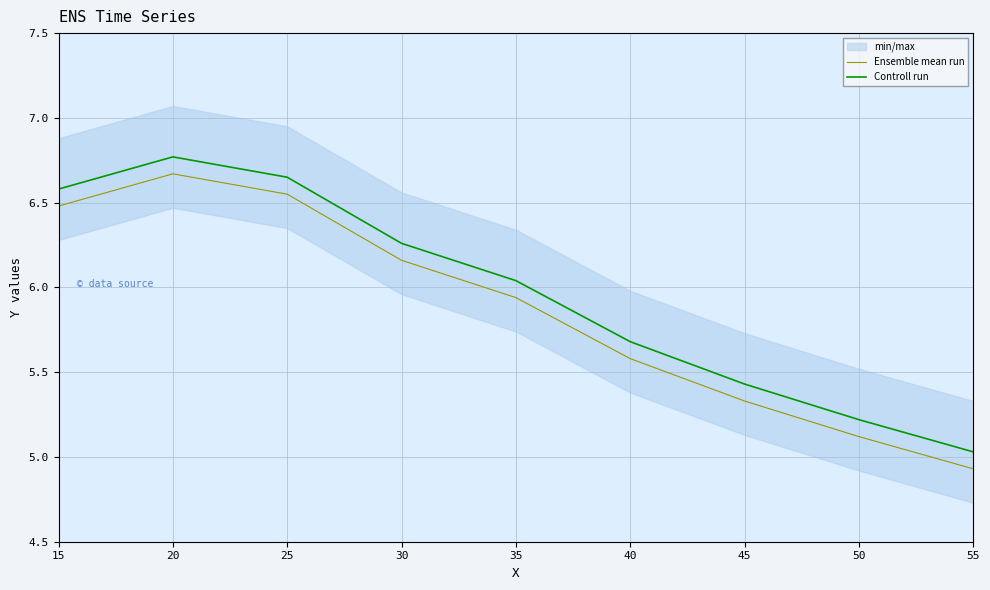

At which label does Ensemble mean run first exceed 5?

15